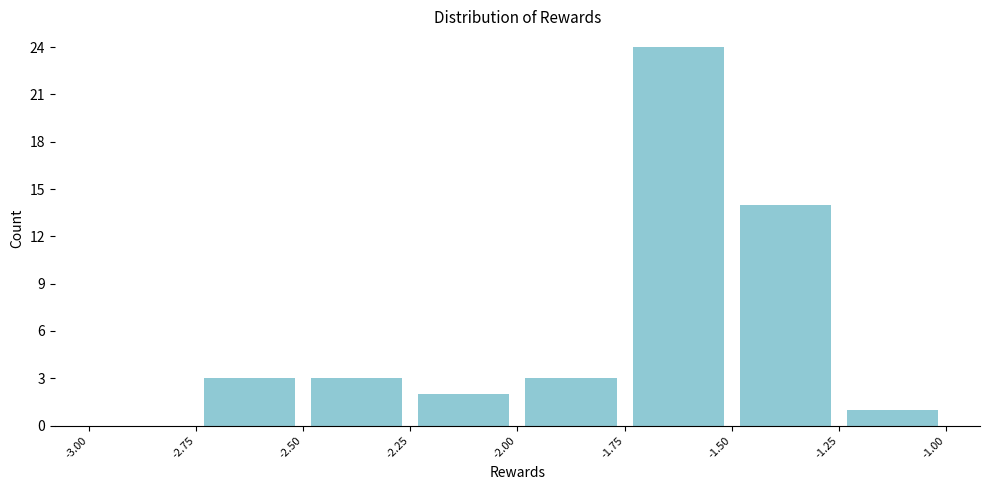

Reading left to right, transcribe this chart: for each bar, give the range it covers on the x-axis and its height. The values are not printed on the chart, so give them approximately, as read against the axis.

-3.00 to -2.75: 0
-2.75 to -2.50: 3
-2.50 to -2.25: 3
-2.25 to -2.00: 2
-2.00 to -1.75: 3
-1.75 to -1.50: 24
-1.50 to -1.25: 14
-1.25 to -1.00: 1